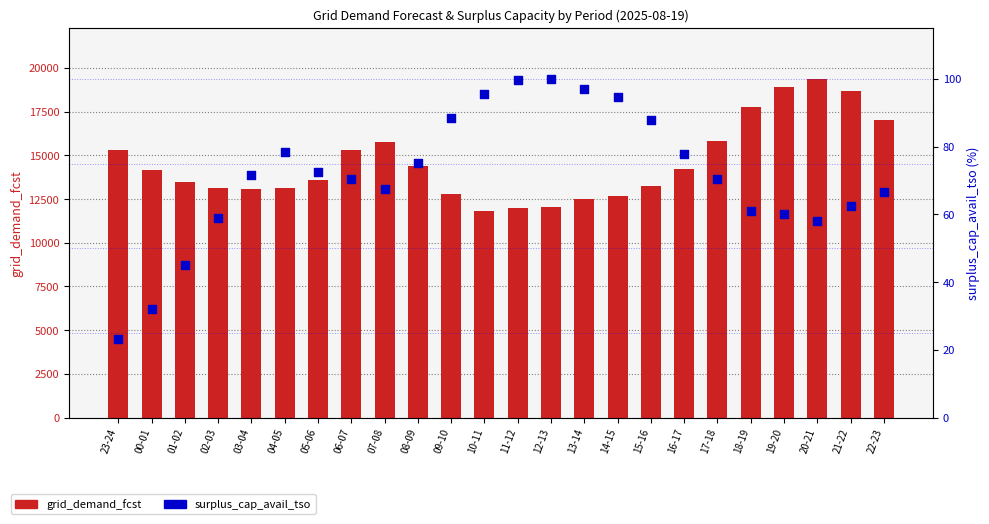

Which series reaches the minimum Y coordinate?

surplus_cap_avail_tso